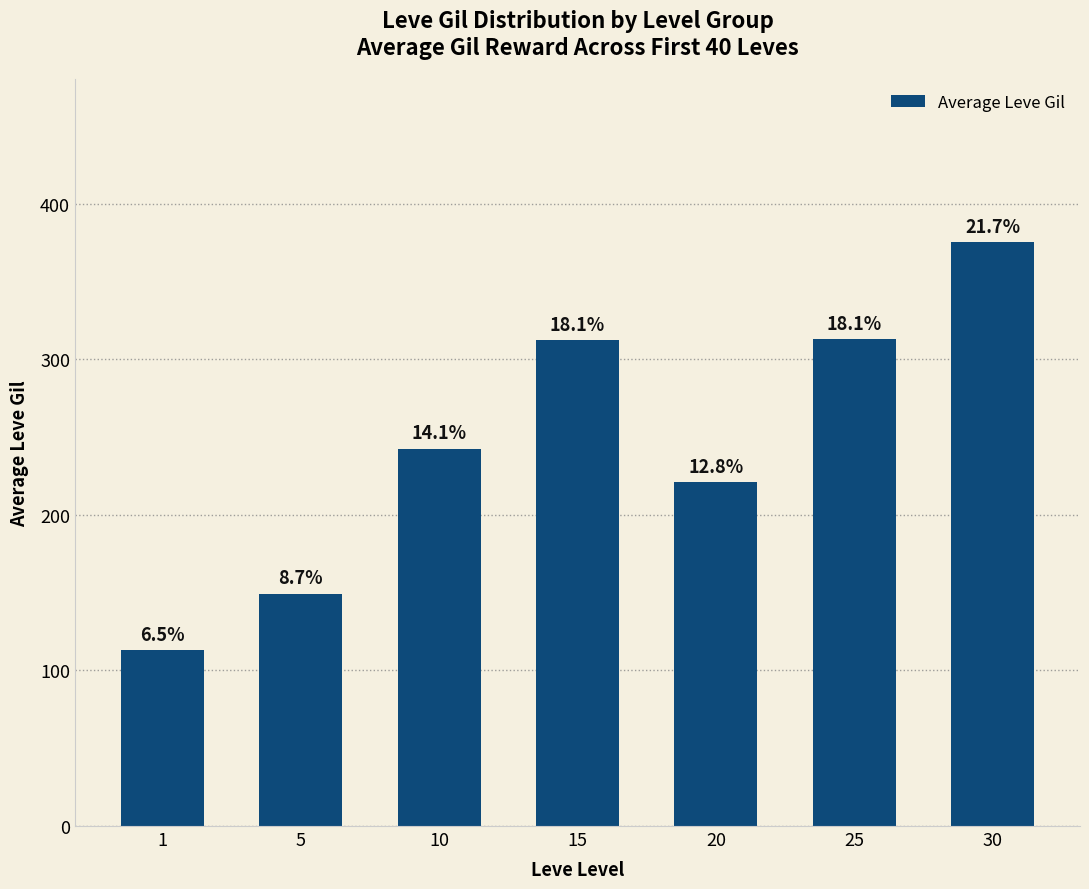

How many bars are there in total?

7